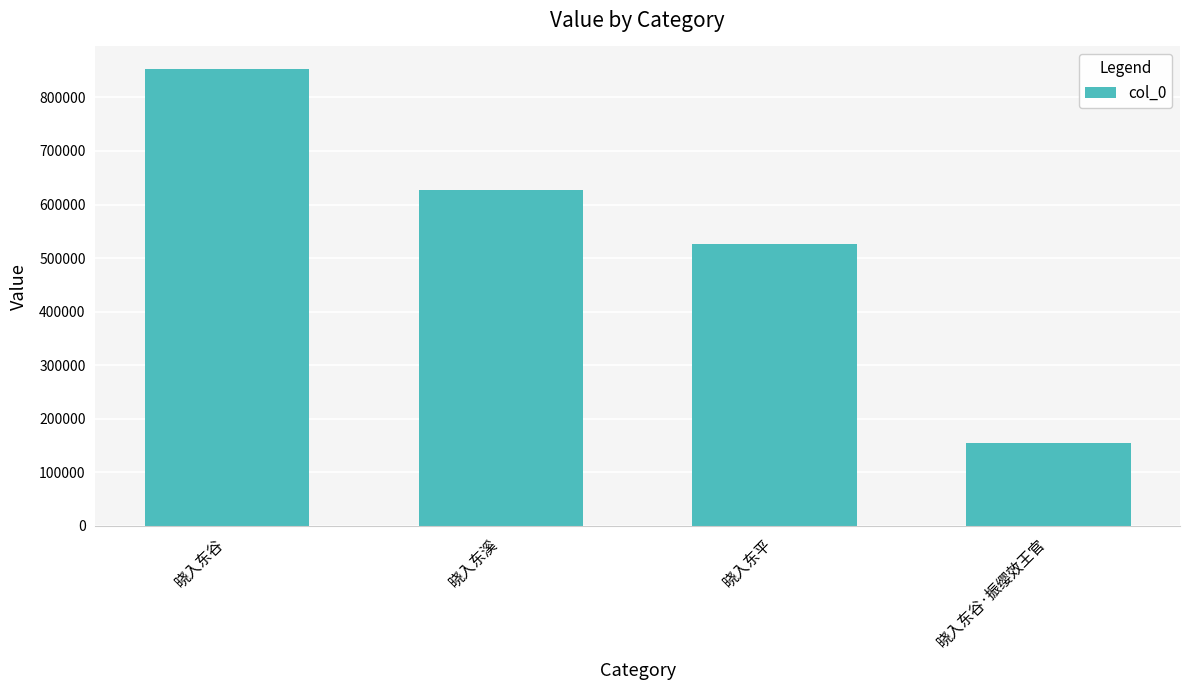

Does the chart contain stacked bars?

No